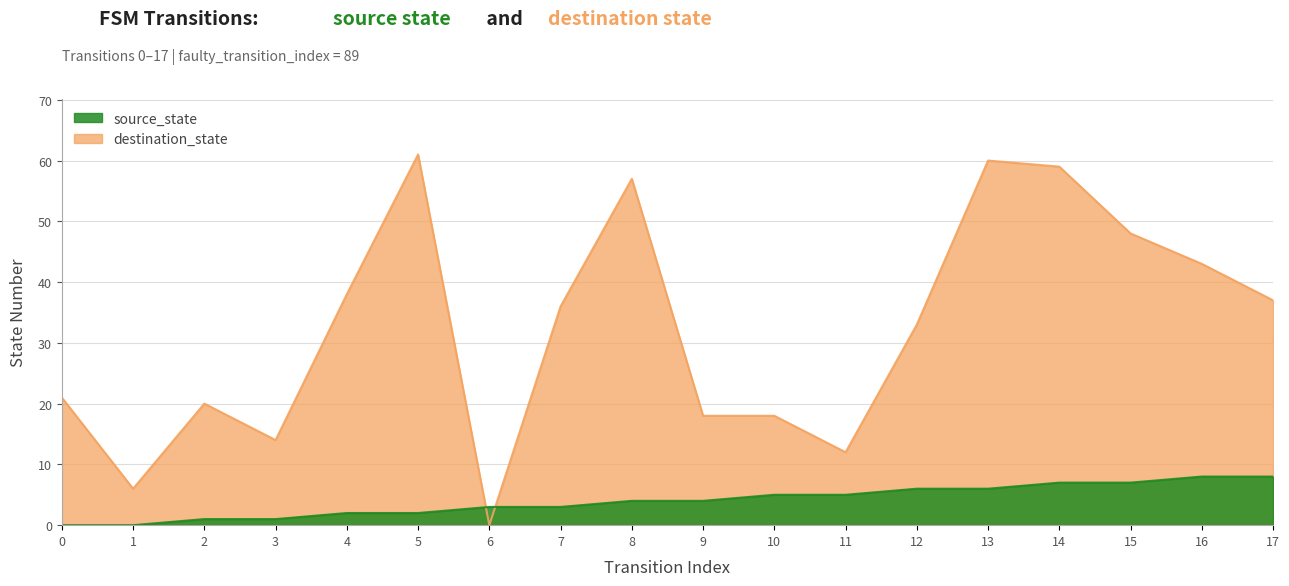

Which series has the largest range (max minus min)?

destination_state